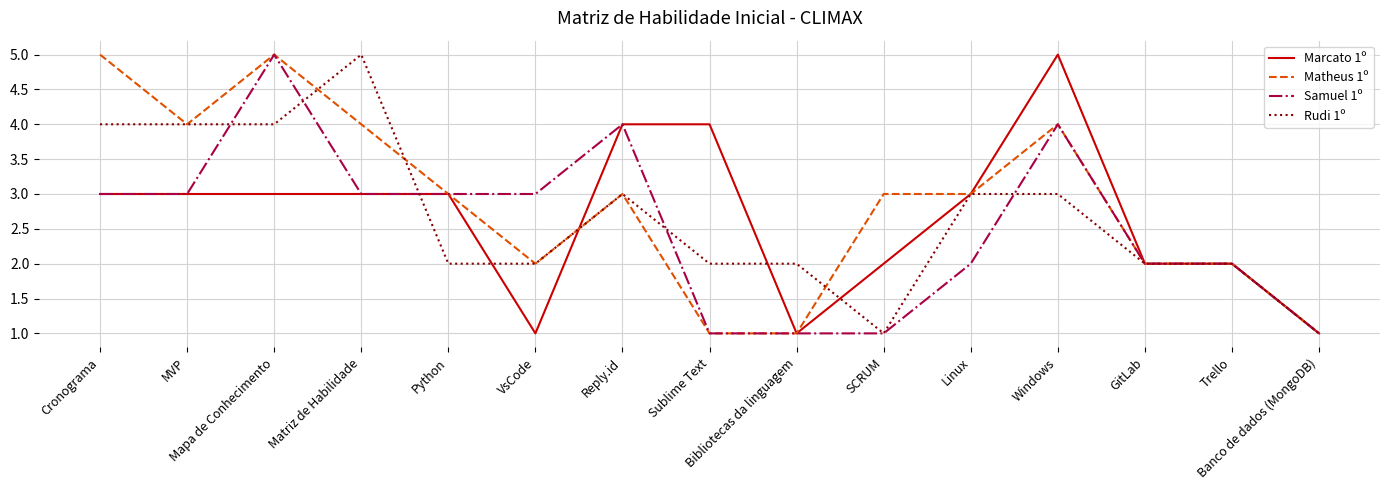

Does the chart display data point markers on the line(s)?

No